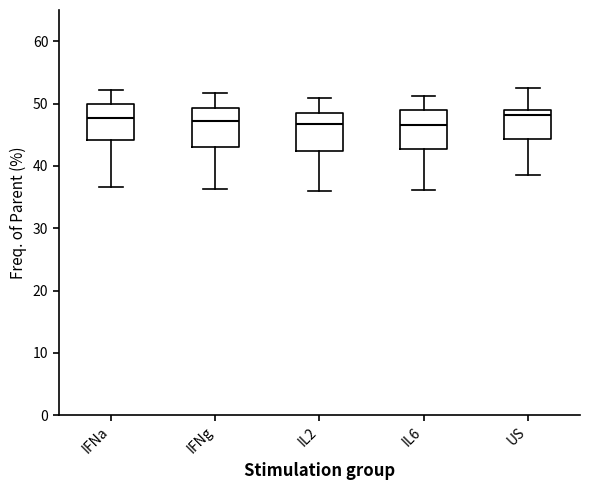

Where does the median line of the box for IL2 sit on the y-axis? The values are not printed on the chart, so give them approximately, as read against the axis.

47